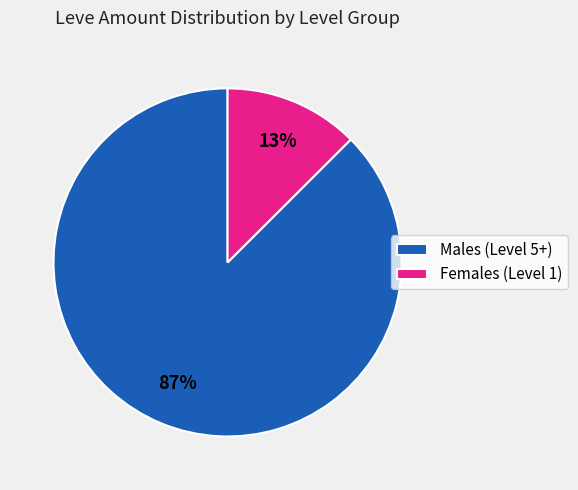

Between Males (Level 5+) and Females (Level 1), which is larger?

Males (Level 5+)